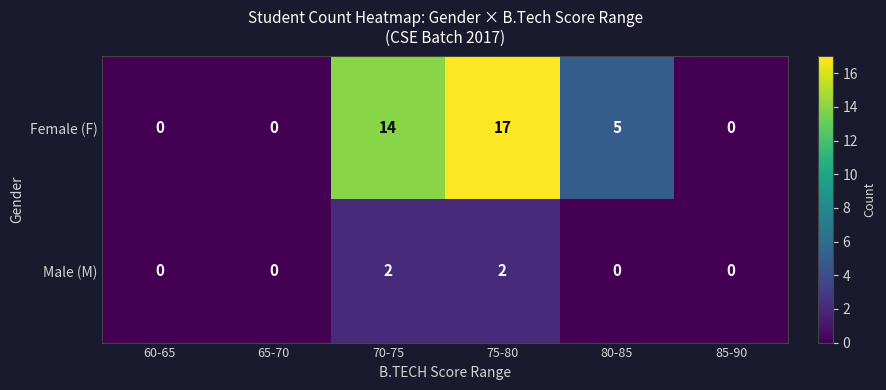

Rank the series at 70-75 from highest to lowest value.

Female (F), Male (M)